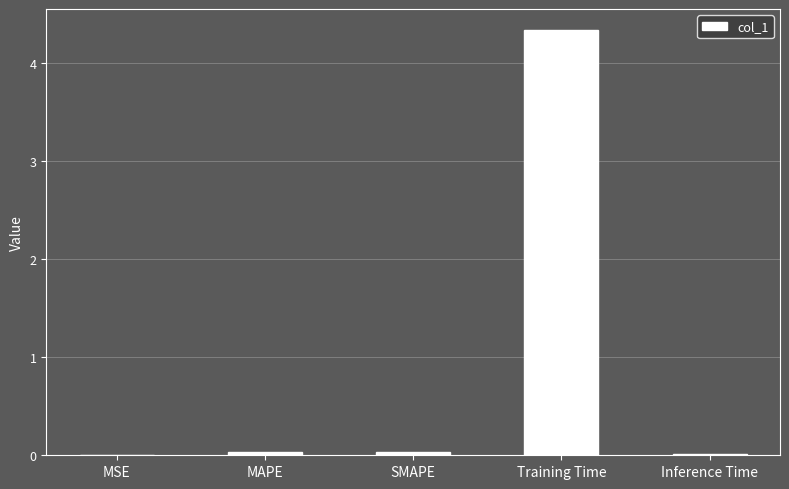

What is the greatest value displayed?

4.3